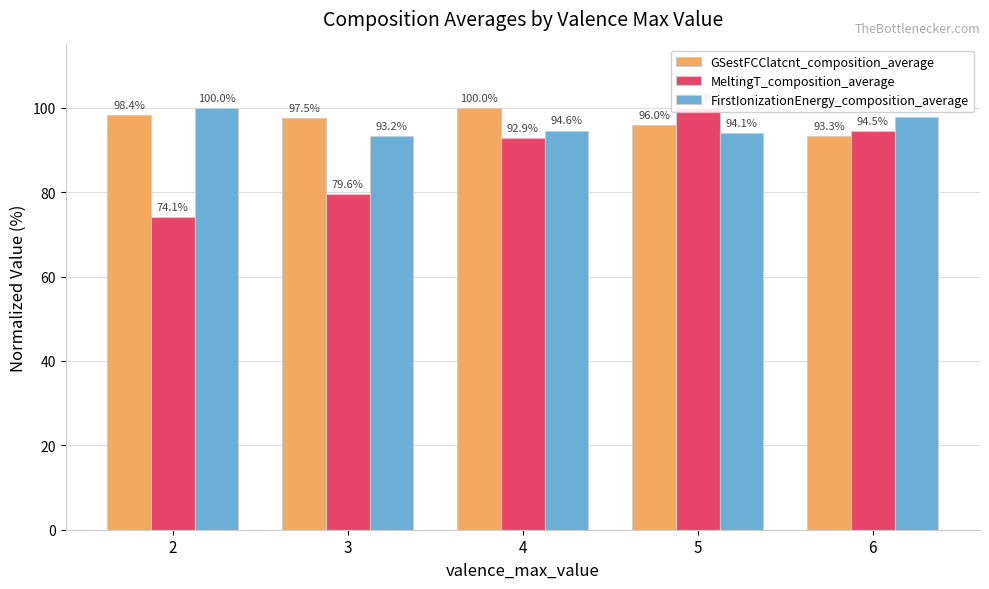

What is the value of the GSestFCClatcnt_composition_average bar at the 3rd from the left?

100.0